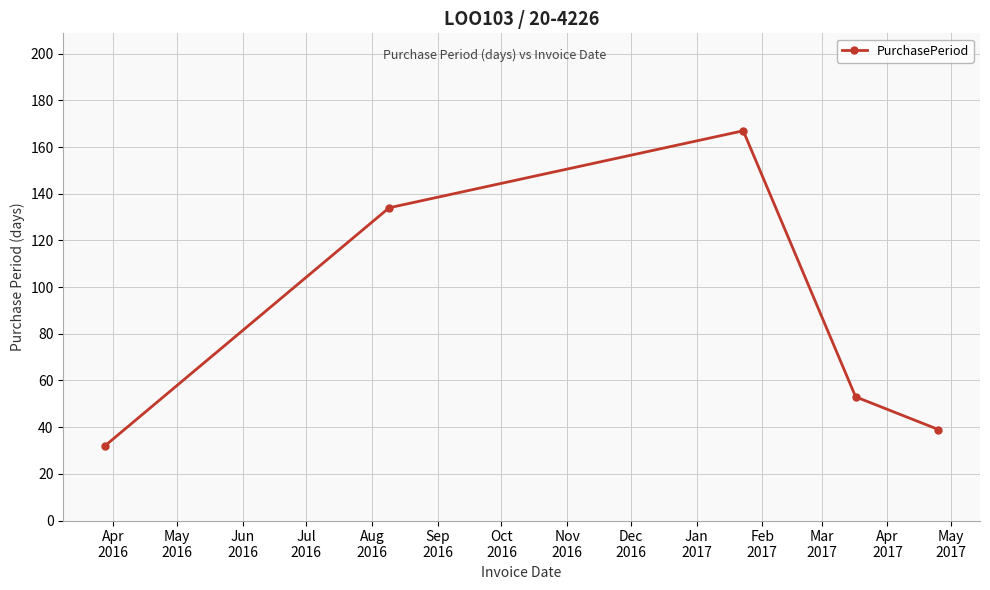

Count the number of categories in the chart.

5